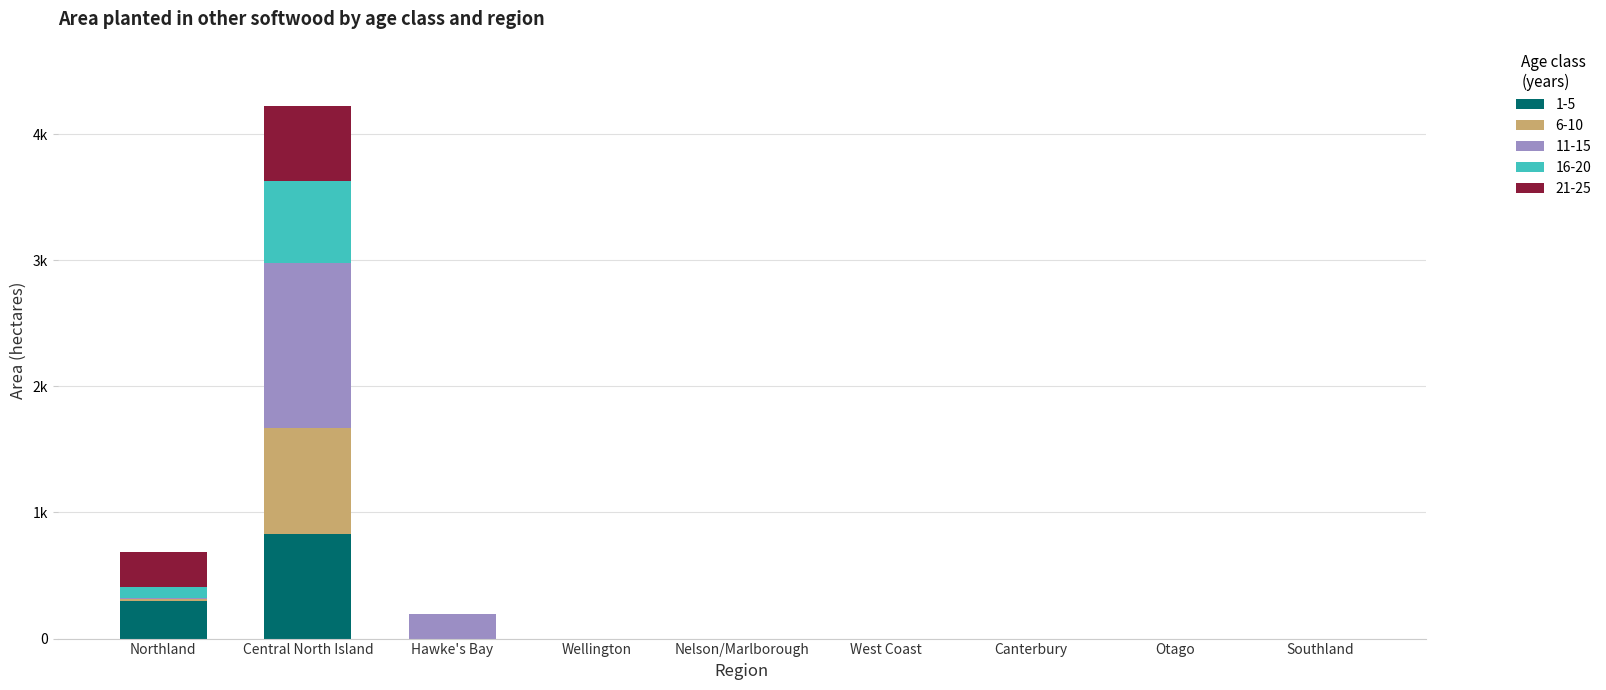

The 6-10 series shows -486 at Wellington. True or false?

False